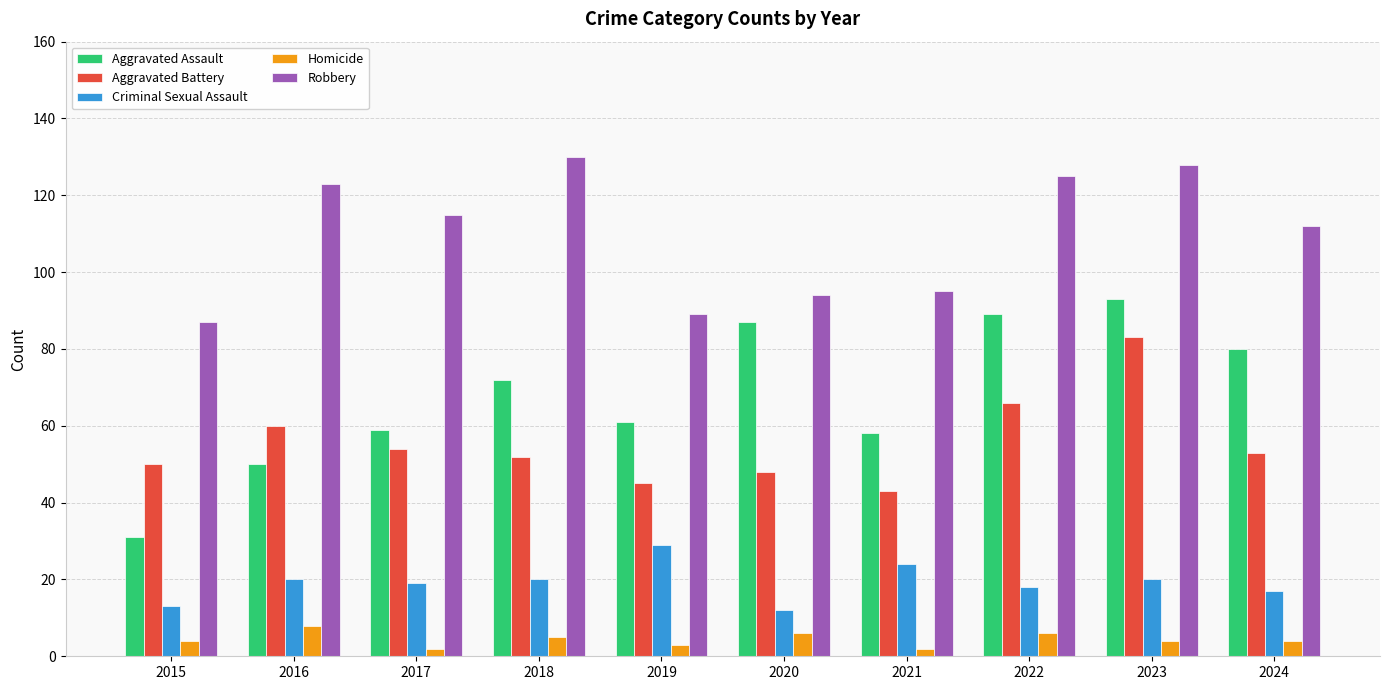

What is the value of the Aggravated Assault bar at the 6th from the left?

87